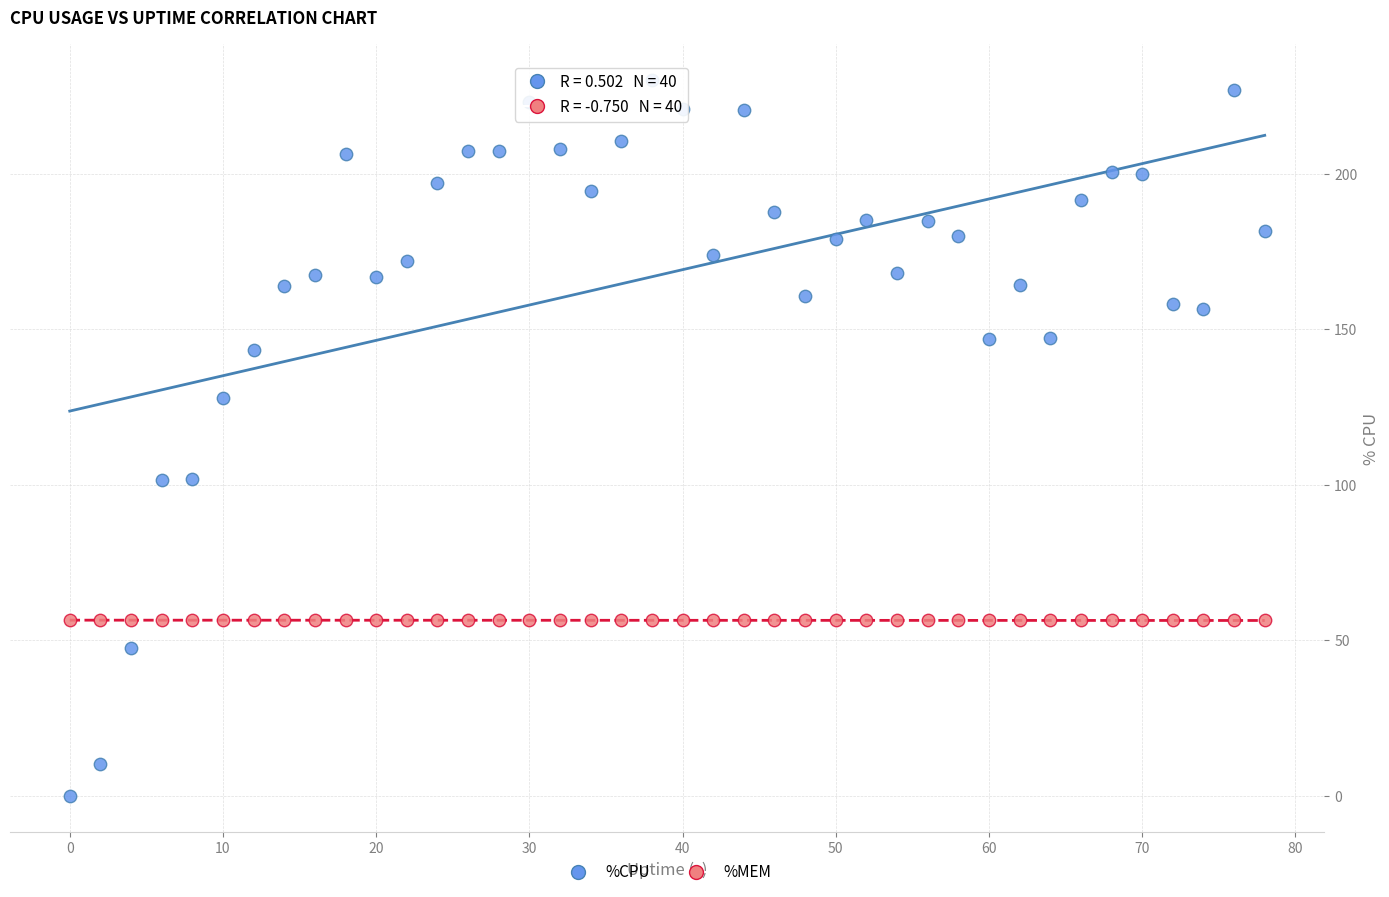

What are all the series names shown in the legend?

%CPU, %MEM